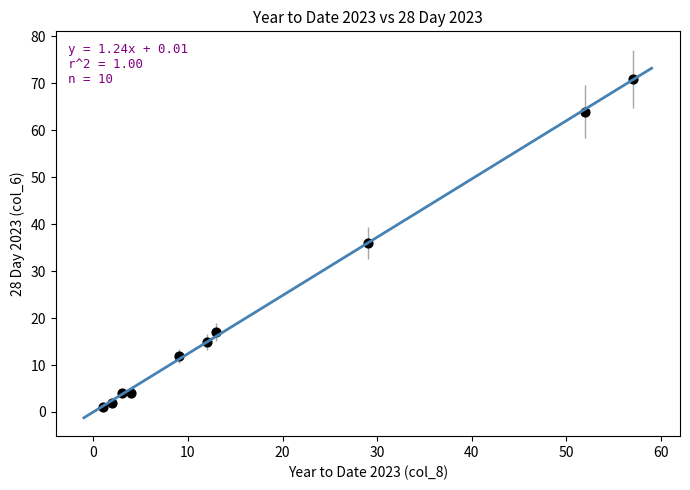

What is the average X value?

18